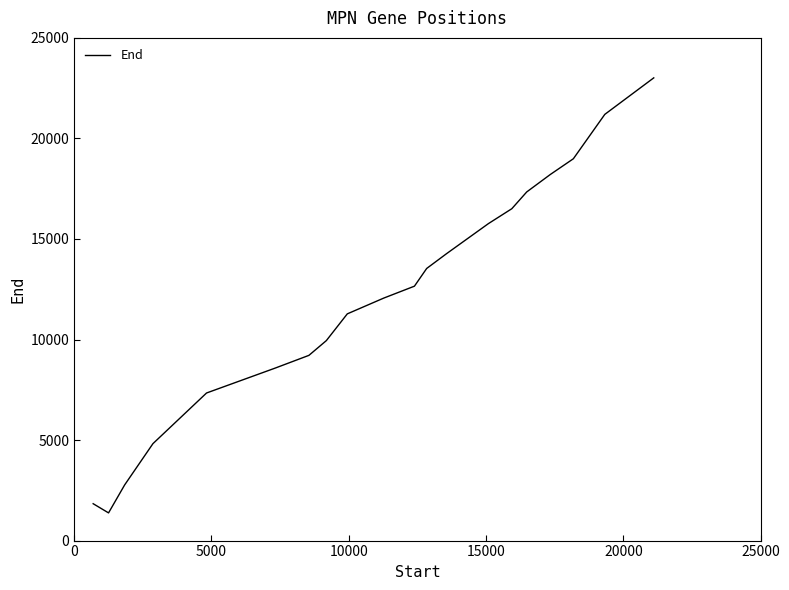

What is the difference between the maximum and minimum values?

21635